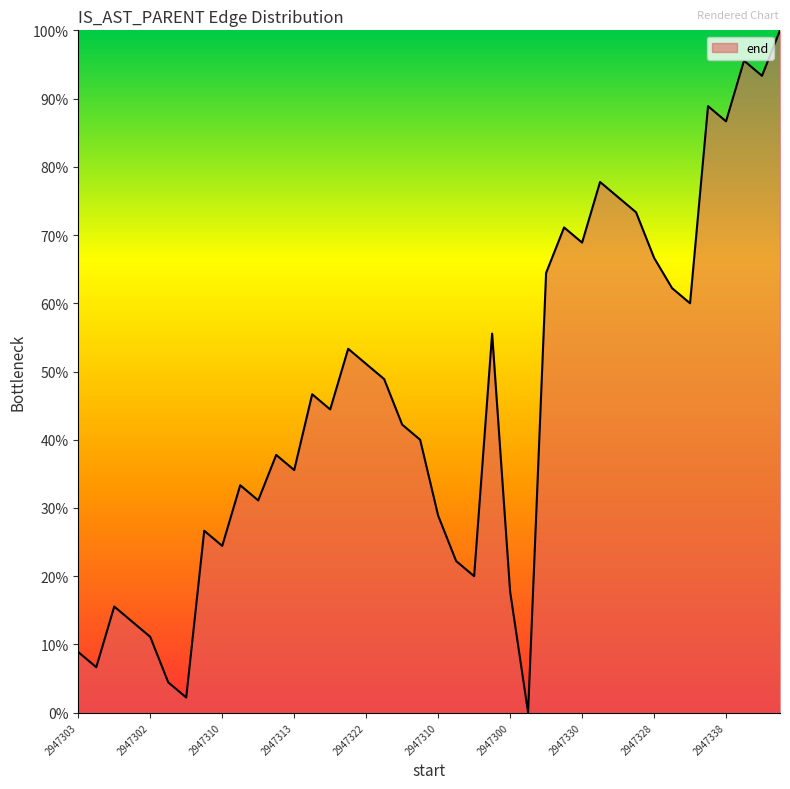

What is the greatest value displayed?

100.0